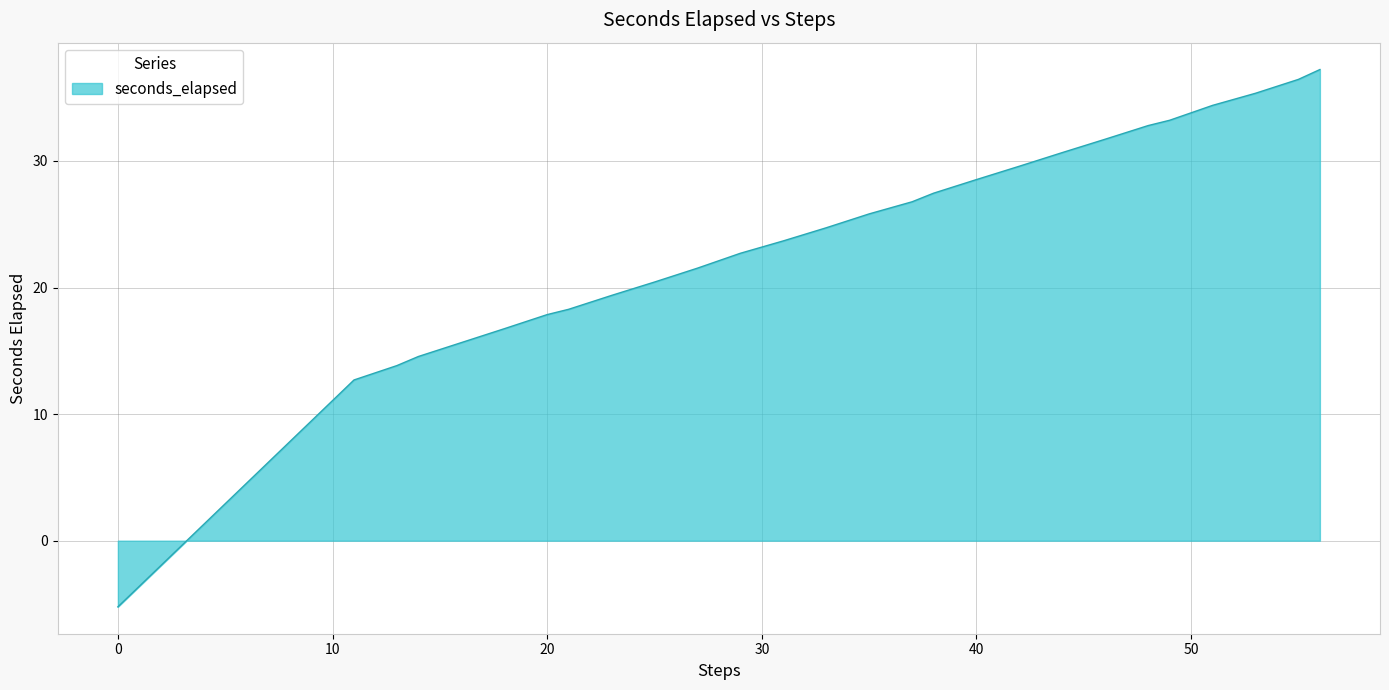

What is the smallest value displayed?

-5.2